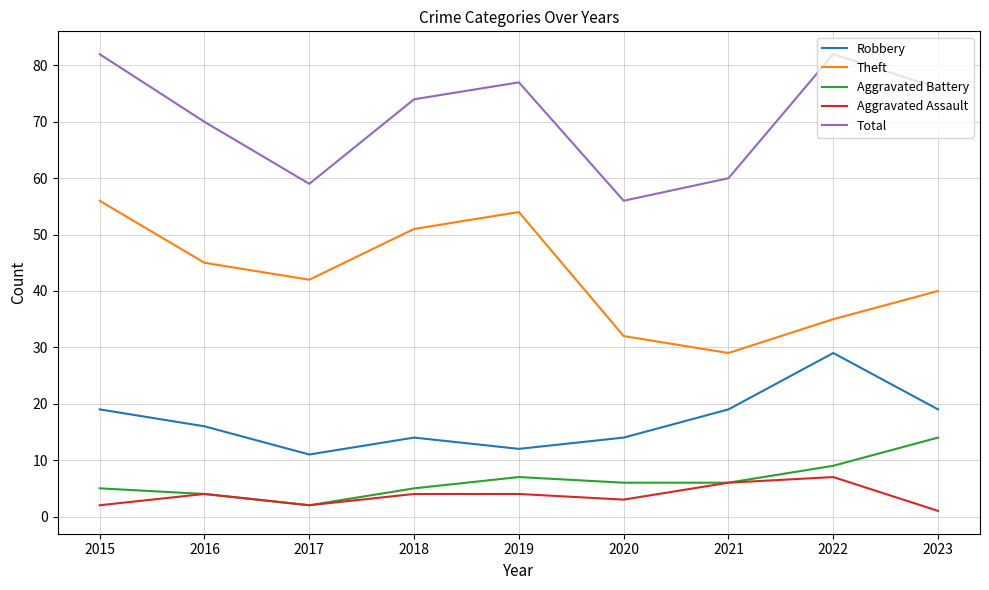

Rank the series at 2023 from highest to lowest value.

Total, Theft, Robbery, Aggravated Battery, Aggravated Assault